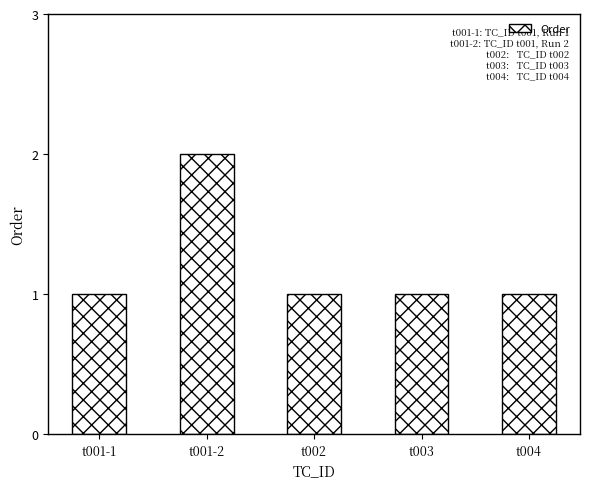

Count the values in the range 1 to 2.

5